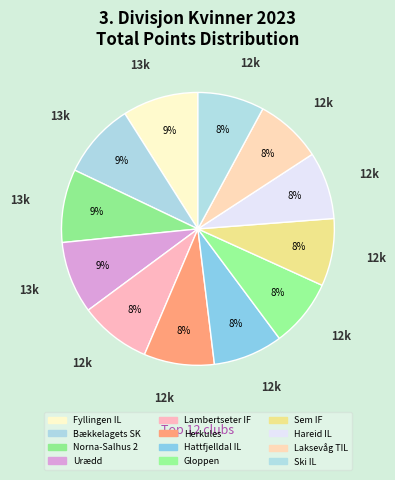

To the nearest percent, what is the average slice percentage?

8%